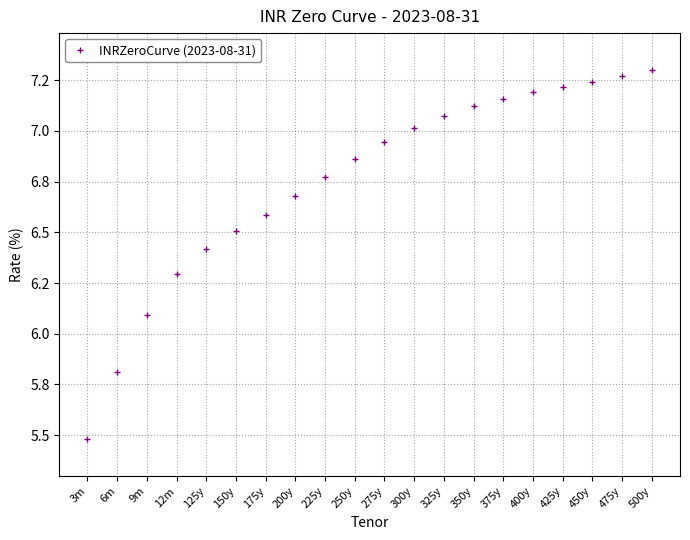

Is this an area chart (filled region under the line)?

No